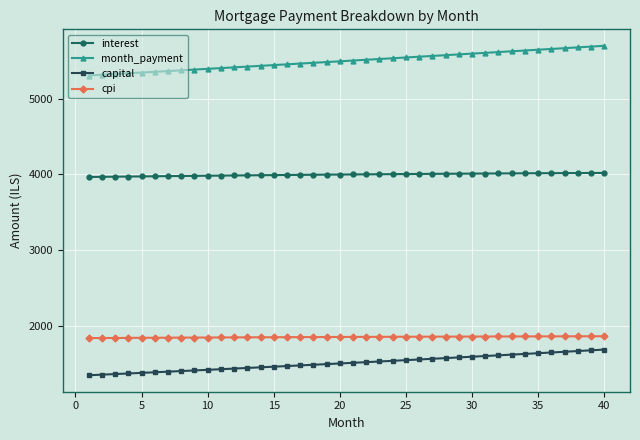

True or false: cpi and capital intersect in this chart.

False